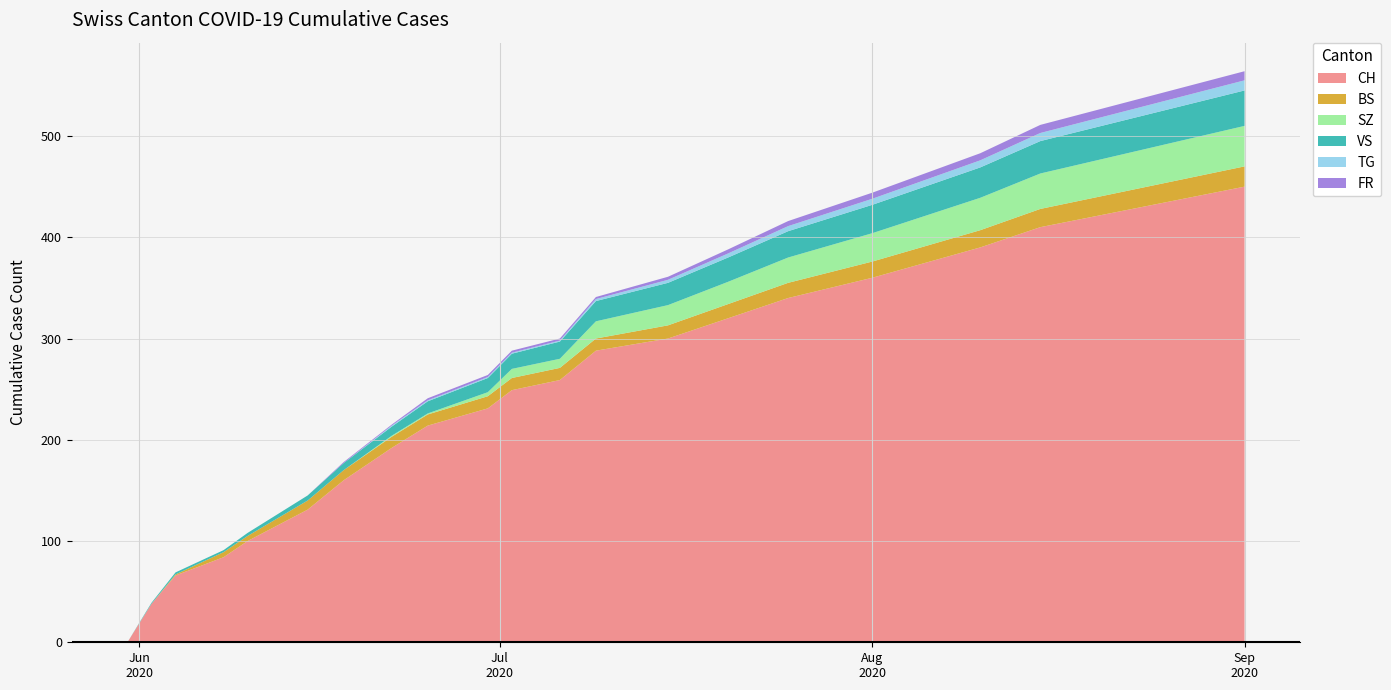

Reading left to right, list all the values displayed in this chart.

CH: 0	38	66	84	100	131	160	192	214	231	249	259	288	300	320	340	360	390	410	450
BS: 0	0	1	5	5	9	10	11	11	12	12	12	12	13	14	15	16	17	18	20
SZ: 0	0	0	0	0	0	0	1	1	4	9	9	17	20	22	25	28	32	35	40
VS: 0	1	2	2	3	5	7	9	12	14	15	17	20	22	24	26	28	30	32	35
TG: 0	0	0	0	0	0	0	1	1	1	1	1	2	3	4	5	6	7	8	10
FR: 0	0	0	0	0	0	1	1	2	2	2	2	2	3	4	5	6	7	8	9